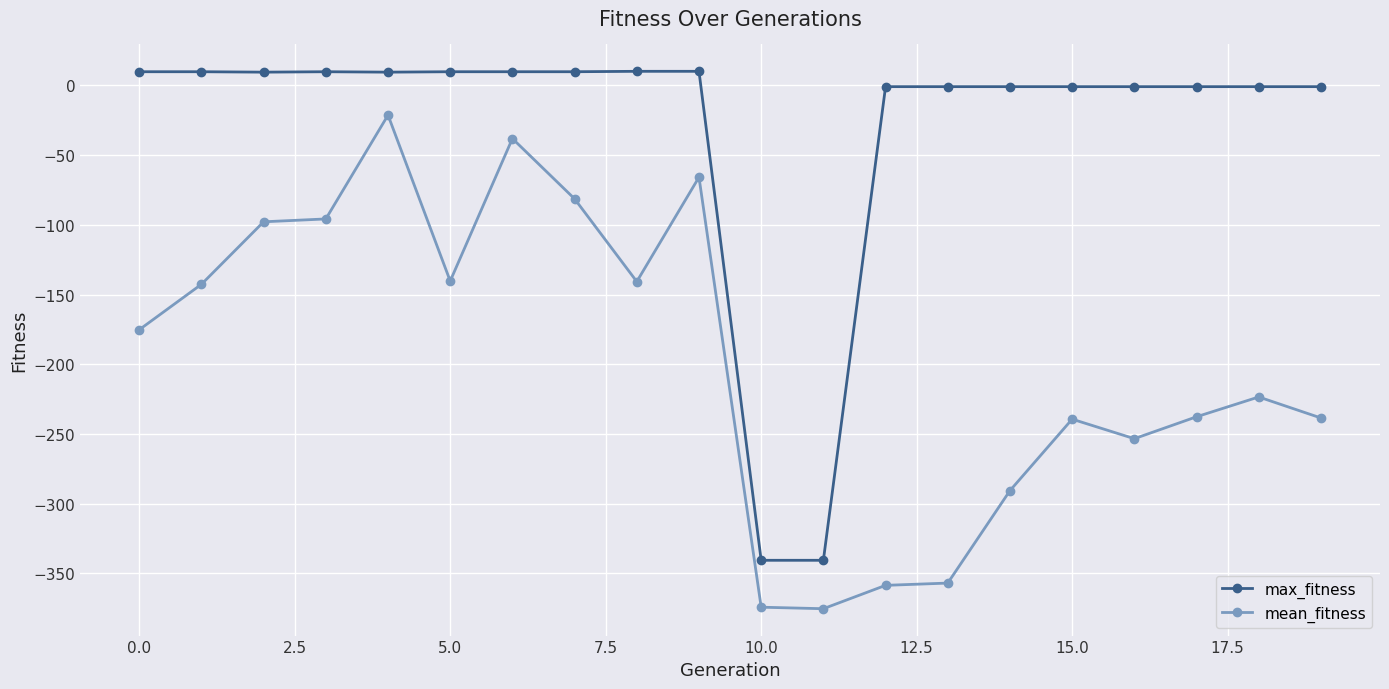

True or false: mean_fitness has more than 2 points higher than both neighbors.

True